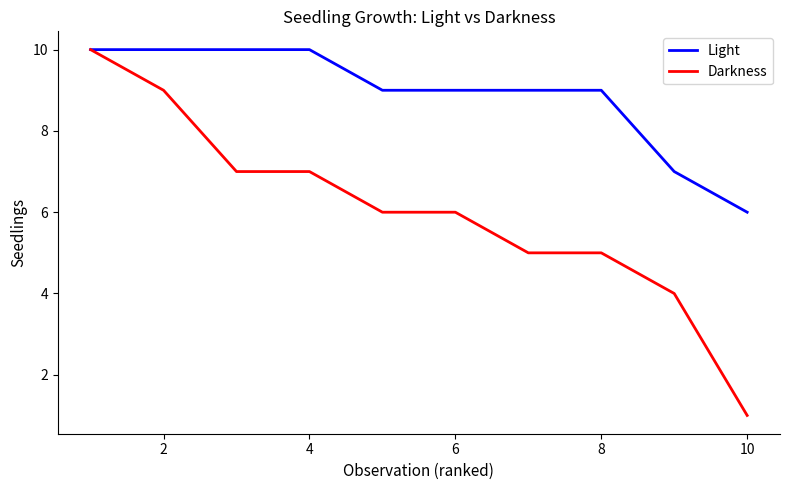

Which series has the largest total across all categories?

Light